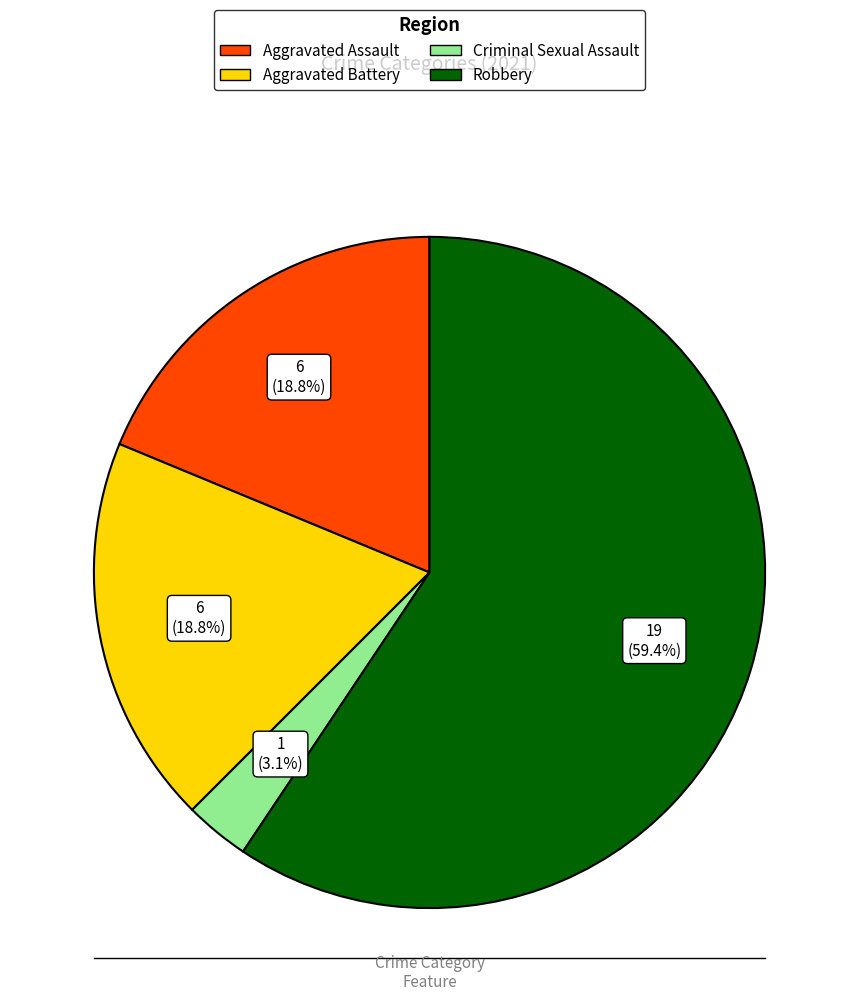

To the nearest percent, what is the difference between the largest and smallest slice percentages?

56%